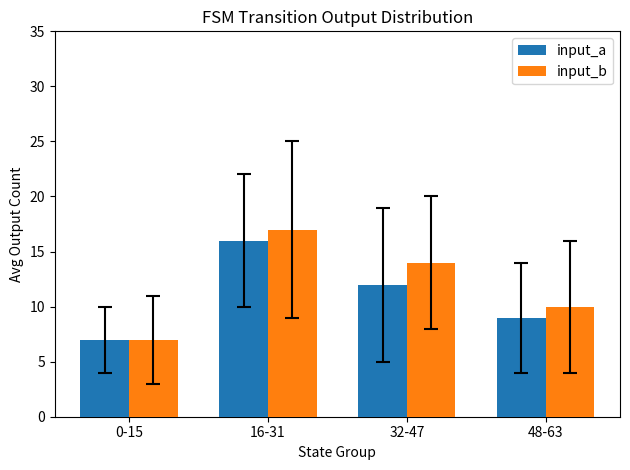

How many bars are there in total?

8